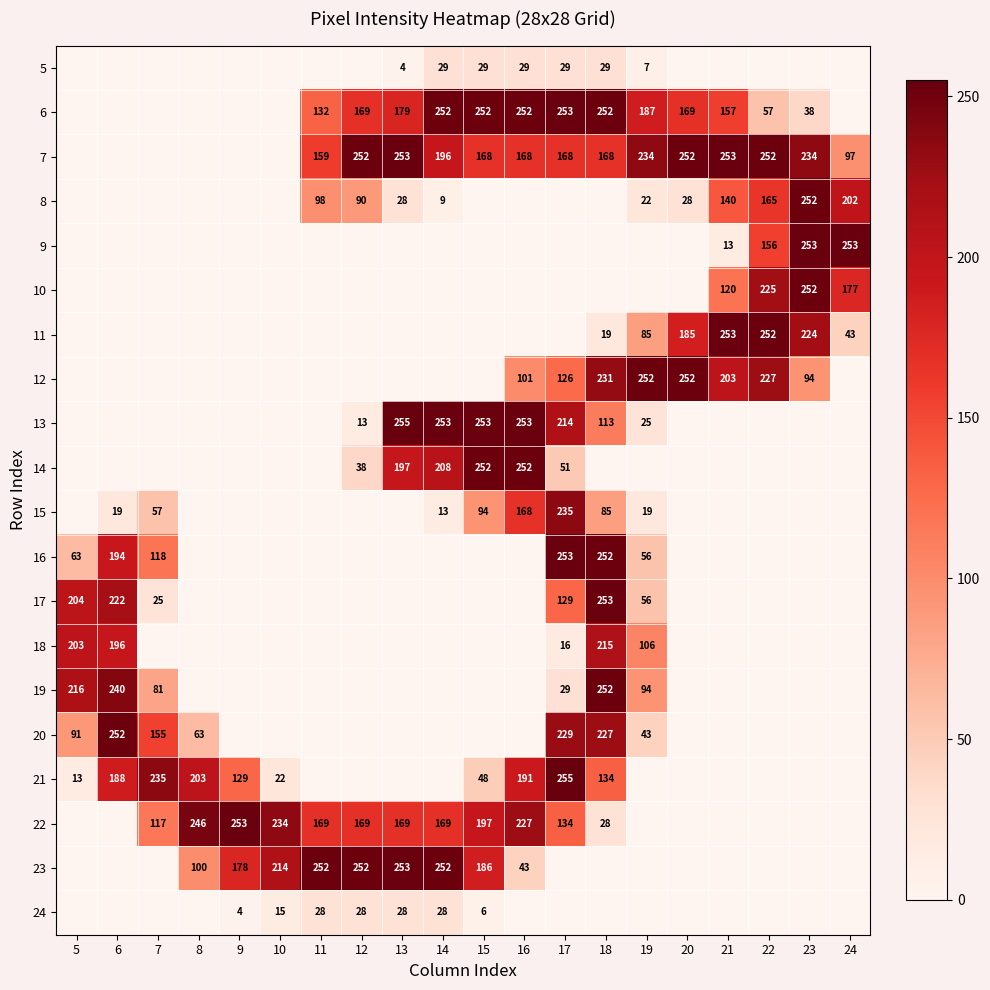

True or false: 22 has a value of 62 at 12.

False